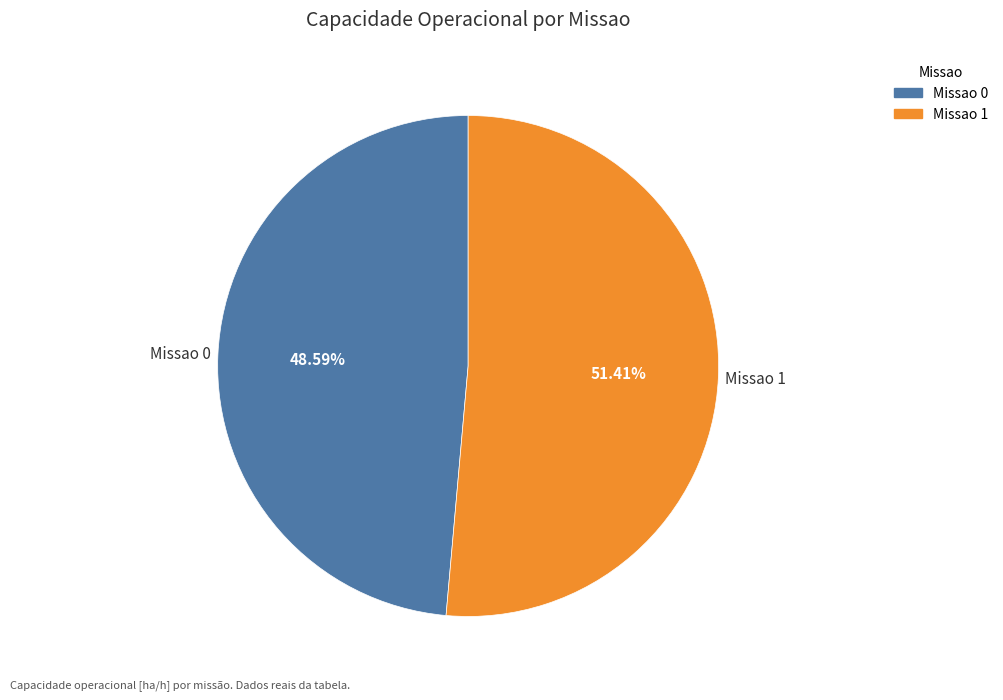

Combined, what portion of the pie is Missao 1 and Missao 0?

100.0%